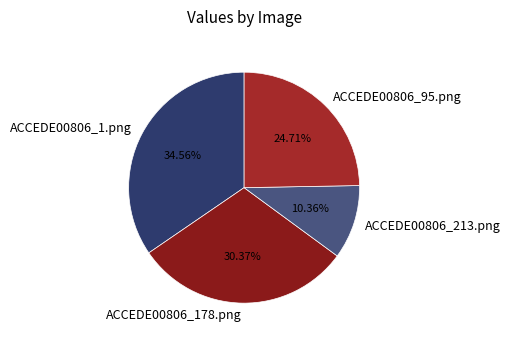

How much of the chart is everything except ACCEDE00806_178.png?

69.6%